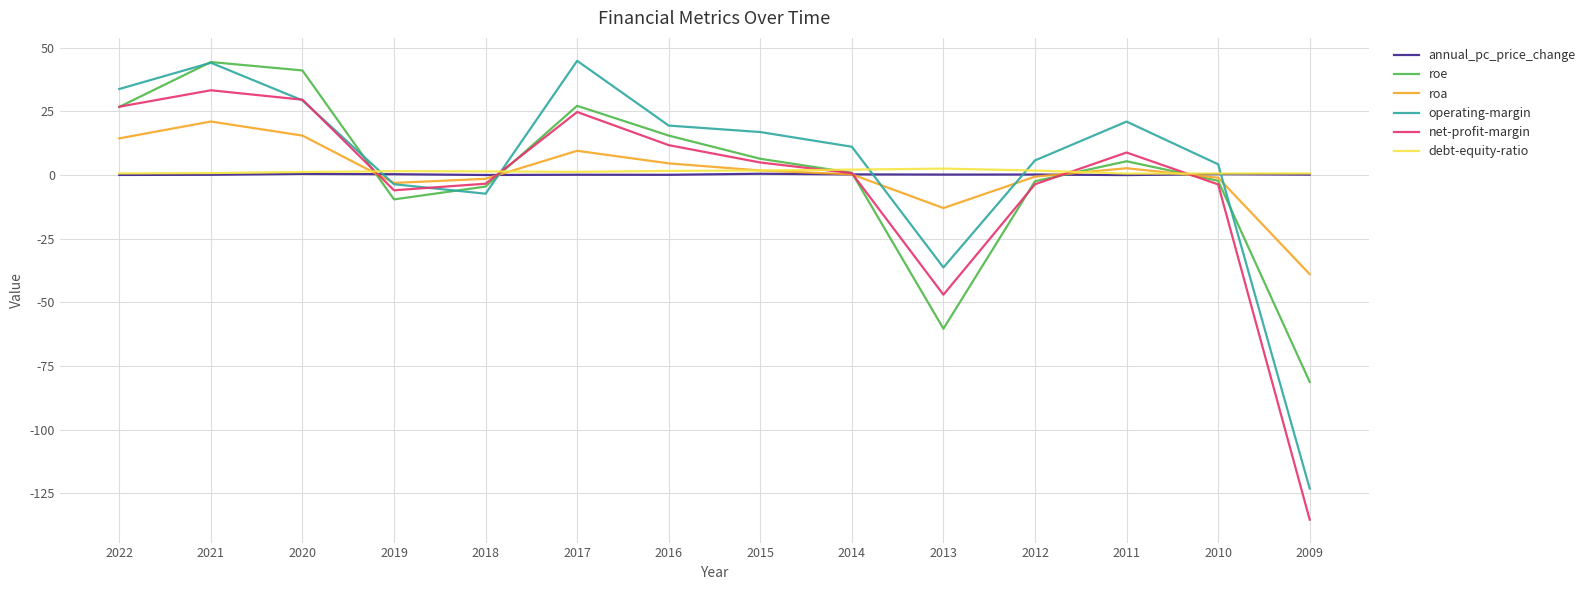

What is the smallest value displayed?

-135.4